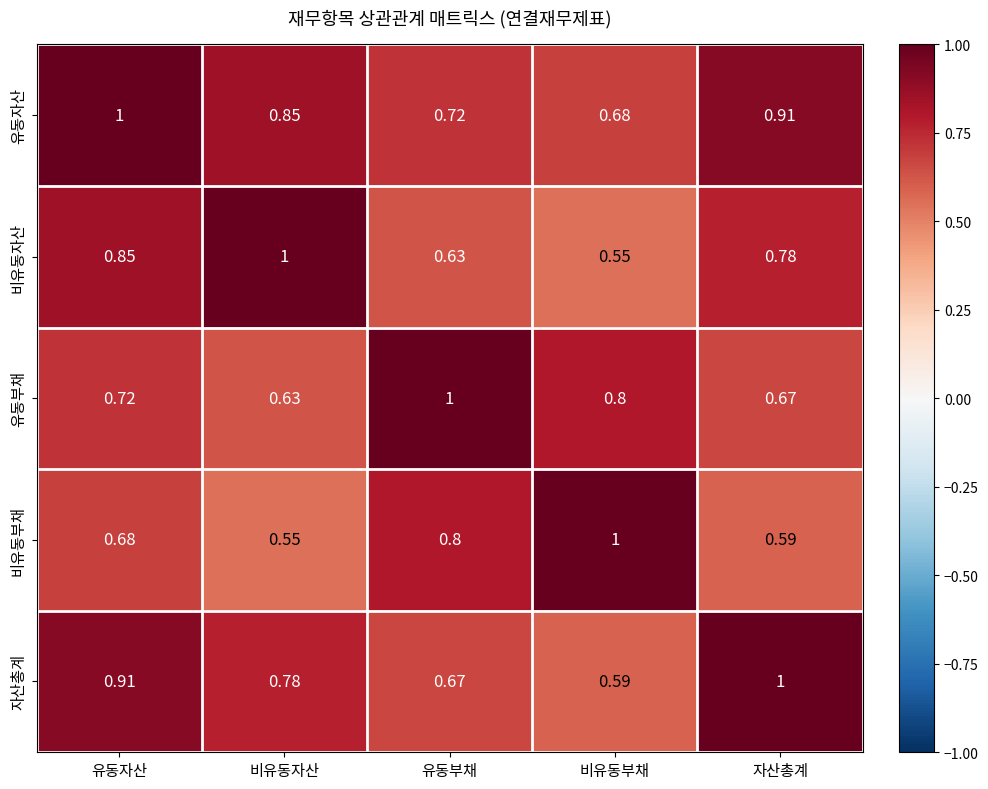

List the labels in order of 비유동자산 value, smallest first.

비유동부채, 유동부채, 자산총계, 유동자산, 비유동자산